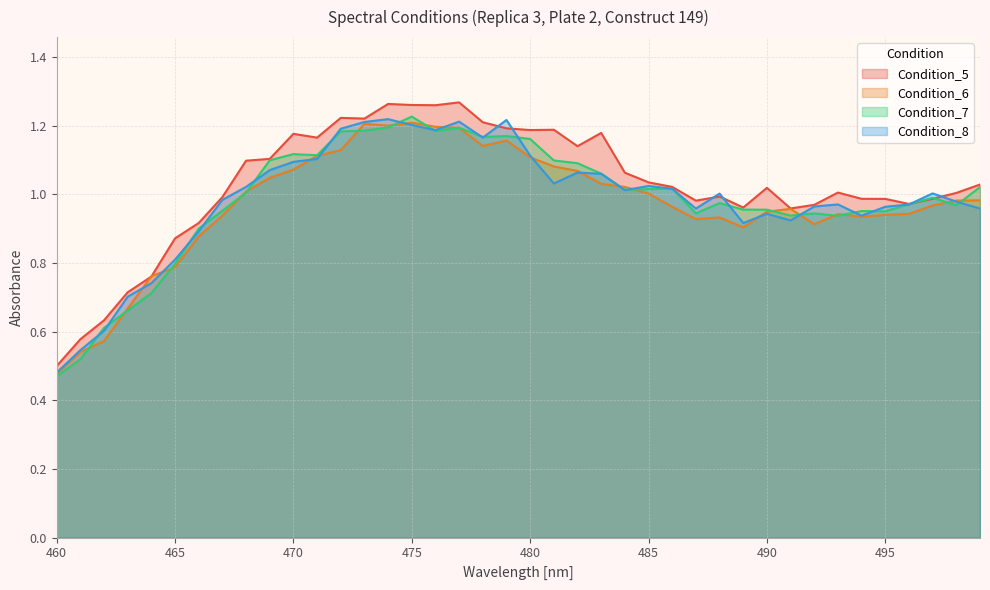

How many data points in Condition_5 are less than 1?

17